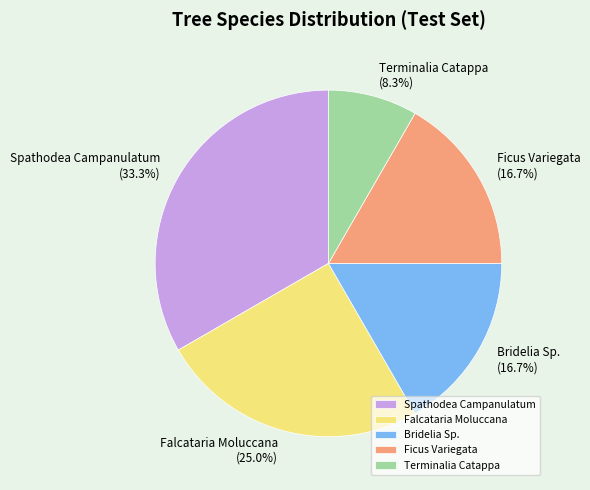

Between Terminalia Catappa and Spathodea Campanulatum, which is larger?

Spathodea Campanulatum